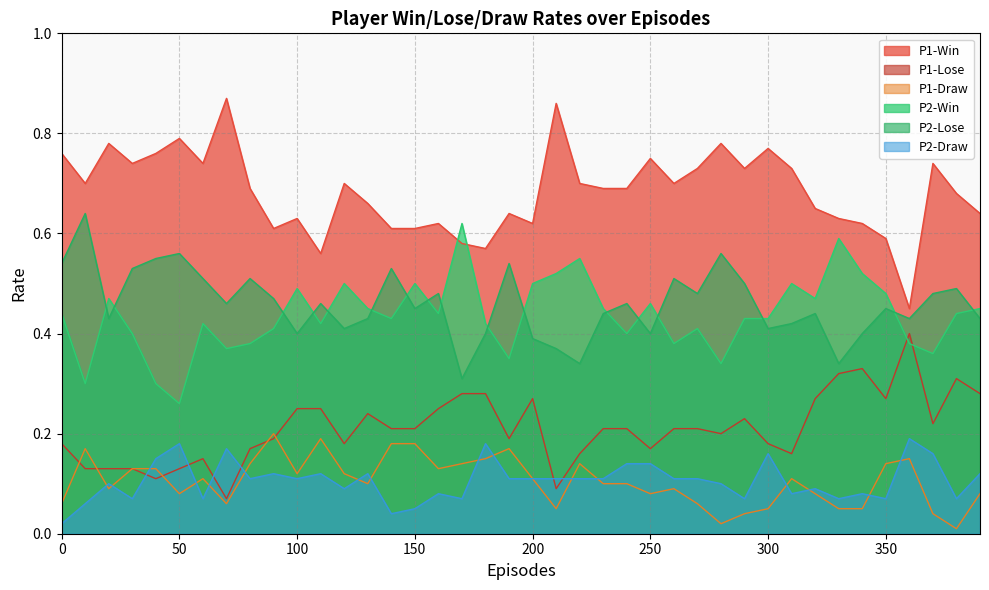

How many interior local valleys does the P2-Draw series have?

12